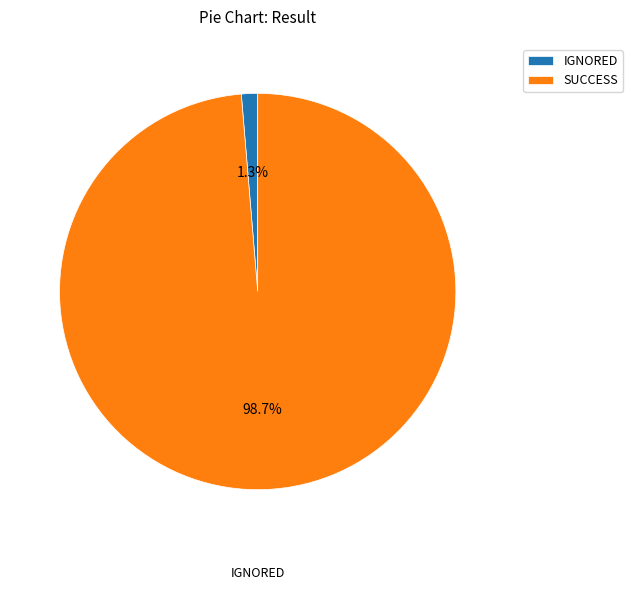

Is IGNORED the majority of the pie?

No